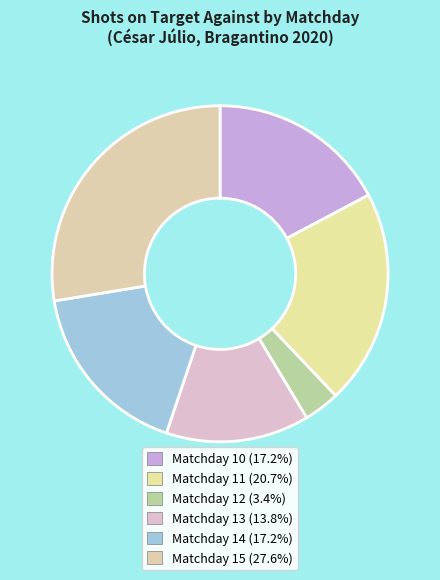

How many slices are in this pie chart?

6